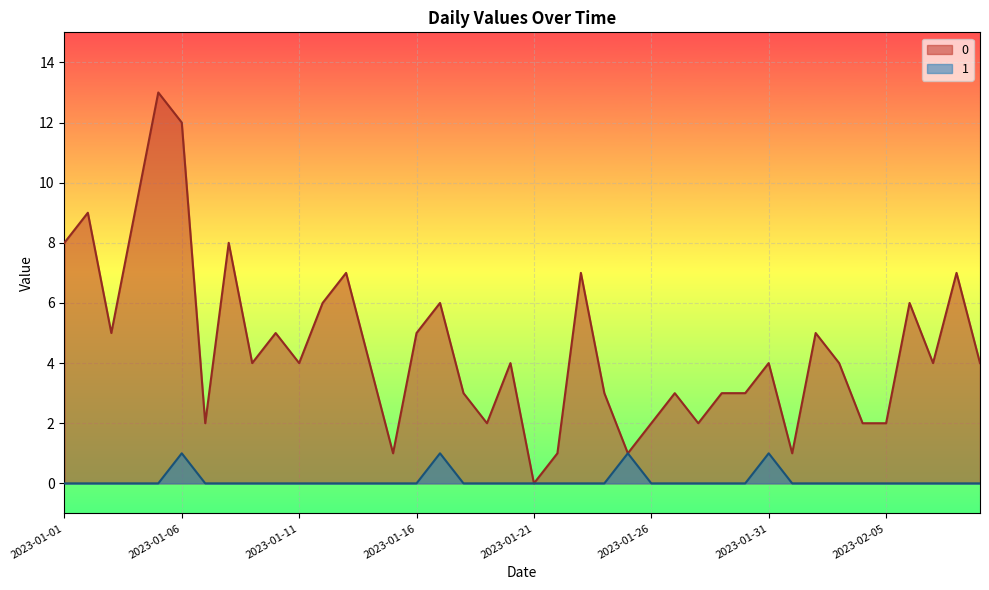

Reading left to right, extract all data points from this chart.

0: 2023-01-01=8	2023-01-02=9	2023-01-03=5	2023-01-04=9	2023-01-05=13	2023-01-06=12	2023-01-07=2	2023-01-08=8	2023-01-09=4	2023-01-10=5	2023-01-11=4	2023-01-12=6	2023-01-13=7	2023-01-14=4	2023-01-15=1	2023-01-16=5	2023-01-17=6	2023-01-18=3	2023-01-19=2	2023-01-20=4	2023-01-21=0	2023-01-22=1	2023-01-23=7	2023-01-24=3	2023-01-25=1	2023-01-26=2	2023-01-27=3	2023-01-28=2	2023-01-29=3	2023-01-30=3	2023-01-31=4	2023-02-01=1	2023-02-02=5	2023-02-03=4	2023-02-04=2	2023-02-05=2	2023-02-06=6	2023-02-07=4	2023-02-08=7	2023-02-09=4
1: 2023-01-01=0	2023-01-02=0	2023-01-03=0	2023-01-04=0	2023-01-05=0	2023-01-06=1	2023-01-07=0	2023-01-08=0	2023-01-09=0	2023-01-10=0	2023-01-11=0	2023-01-12=0	2023-01-13=0	2023-01-14=0	2023-01-15=0	2023-01-16=0	2023-01-17=1	2023-01-18=0	2023-01-19=0	2023-01-20=0	2023-01-21=0	2023-01-22=0	2023-01-23=0	2023-01-24=0	2023-01-25=1	2023-01-26=0	2023-01-27=0	2023-01-28=0	2023-01-29=0	2023-01-30=0	2023-01-31=1	2023-02-01=0	2023-02-02=0	2023-02-03=0	2023-02-04=0	2023-02-05=0	2023-02-06=0	2023-02-07=0	2023-02-08=0	2023-02-09=0